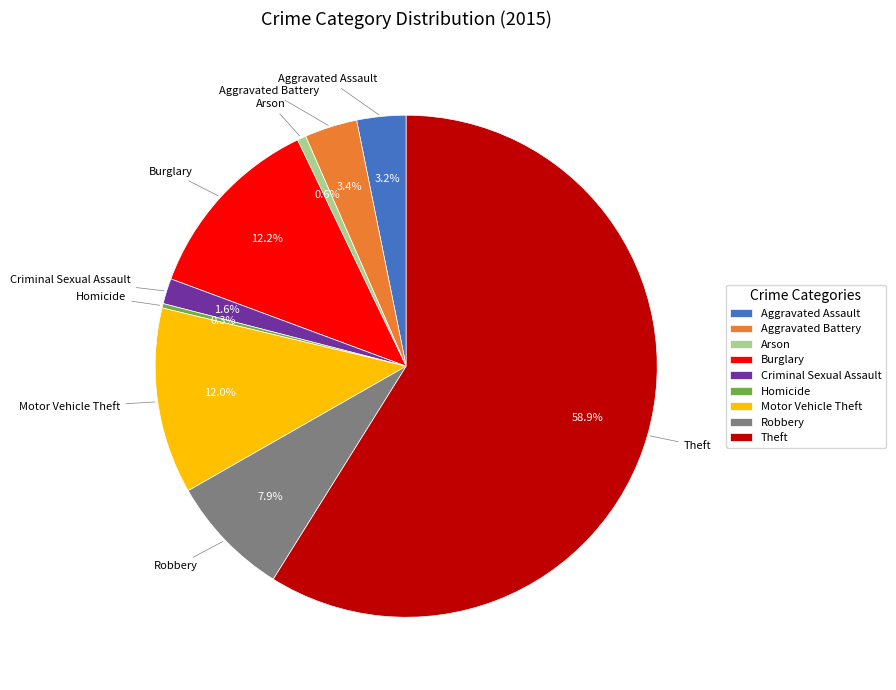

To the nearest percent, what is the average slice percentage?

11%